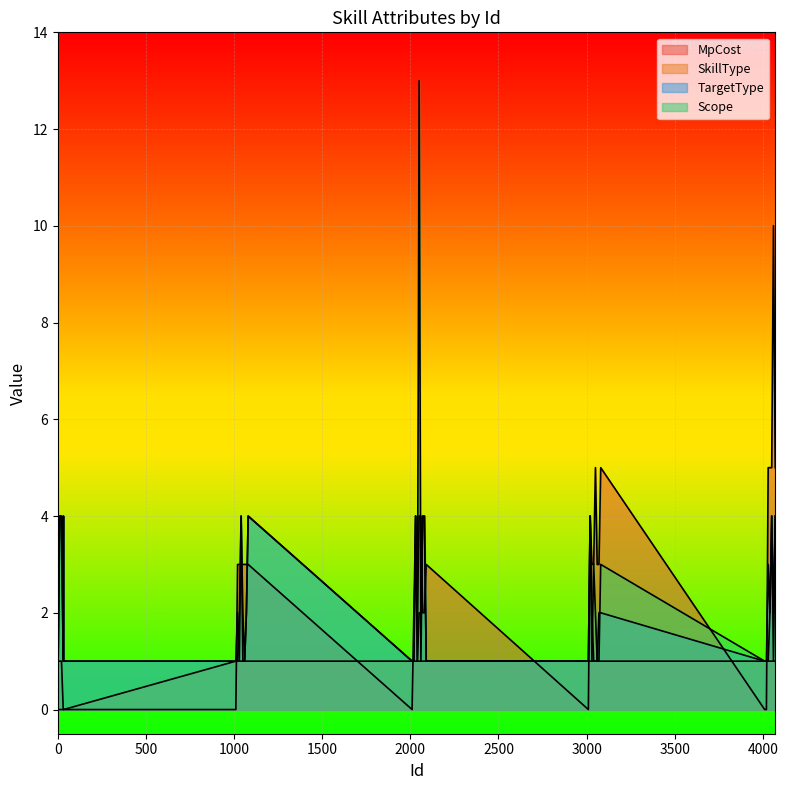

Which category has the highest value in the MpCost series?

4060